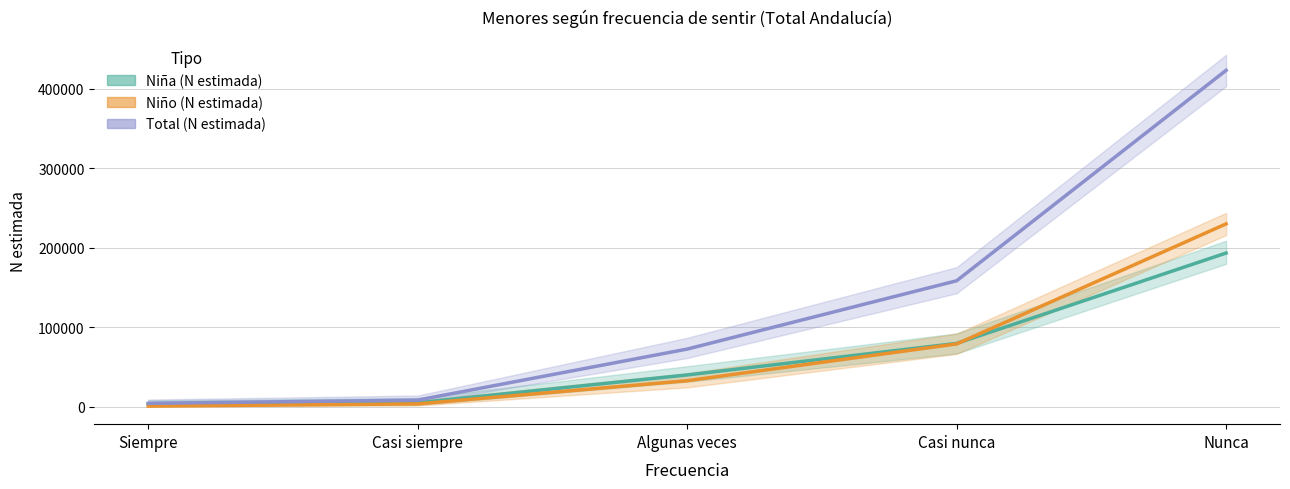

What is the average value of the Niña (N estimada) series?

64202